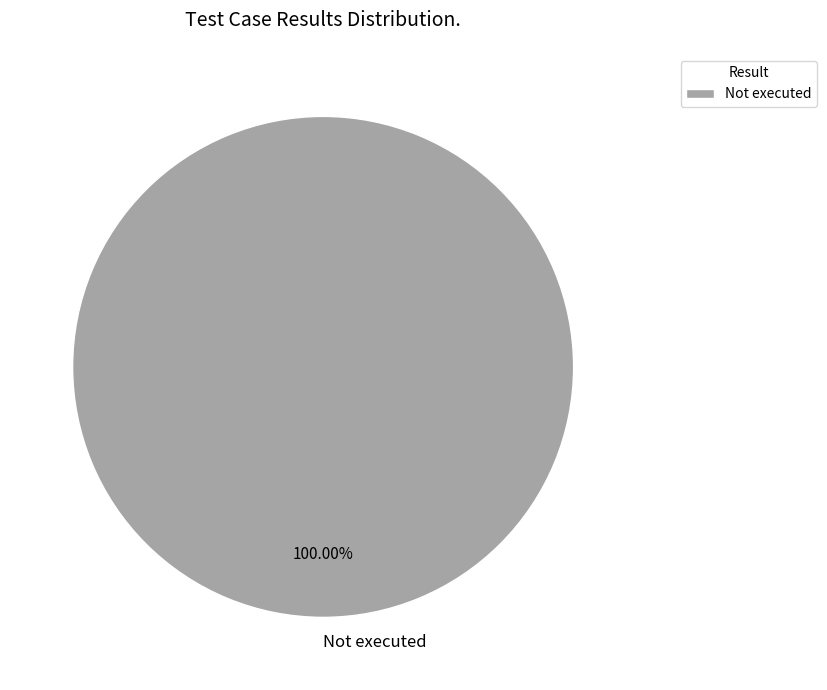

Which slice represents more than half of the pie?

Not executed